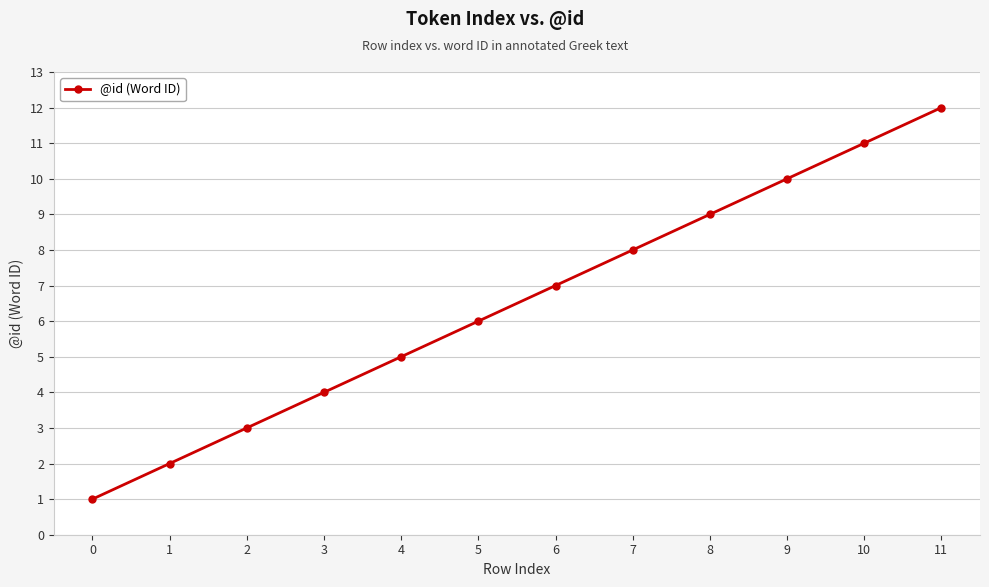

What is the difference between the second highest and second lowest values?

9